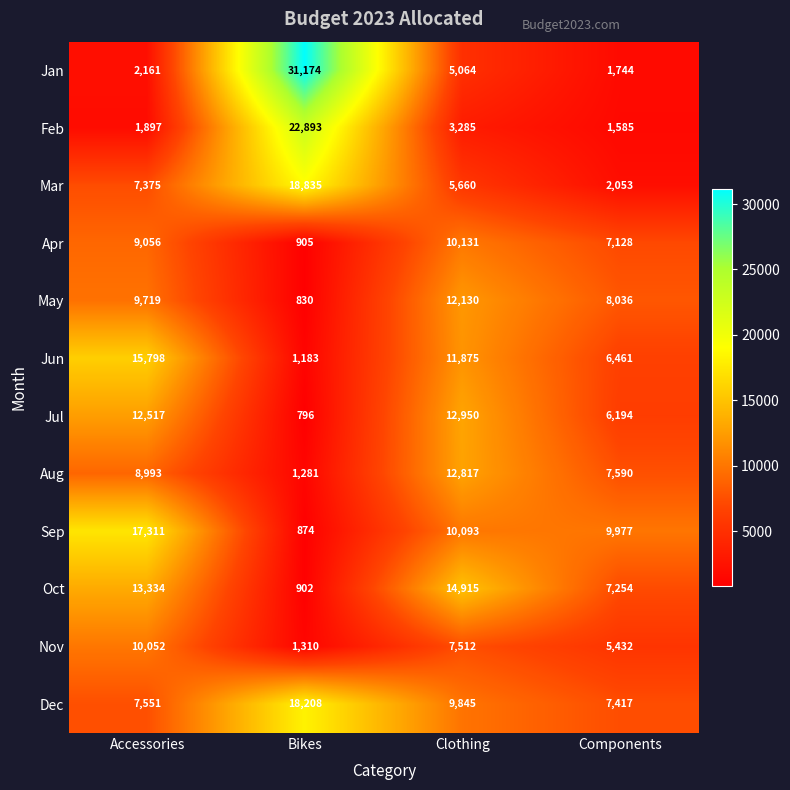

What is the difference between the second highest and minimum values in the Sep series?

9219